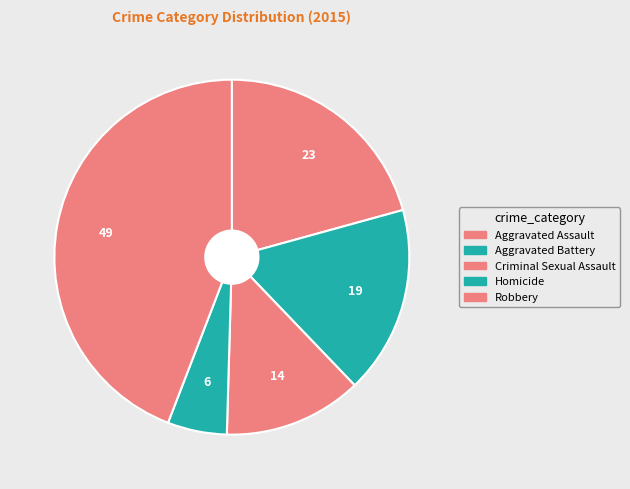

To the nearest percent, what is the combined percentage of Aggravated Assault and Robbery?

65%